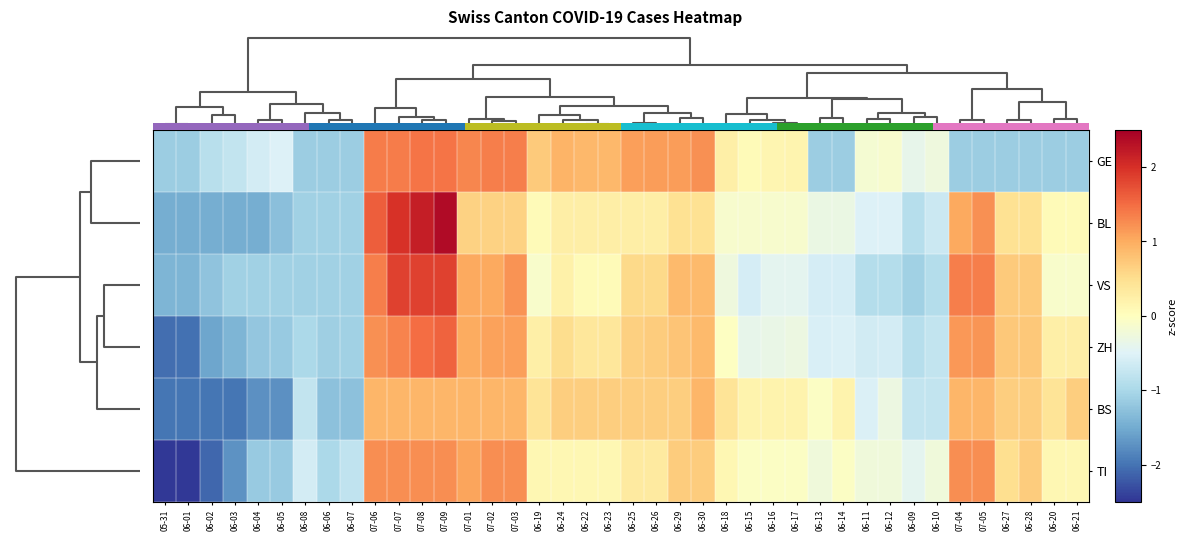

Which series has the largest range (max minus min)?

BL